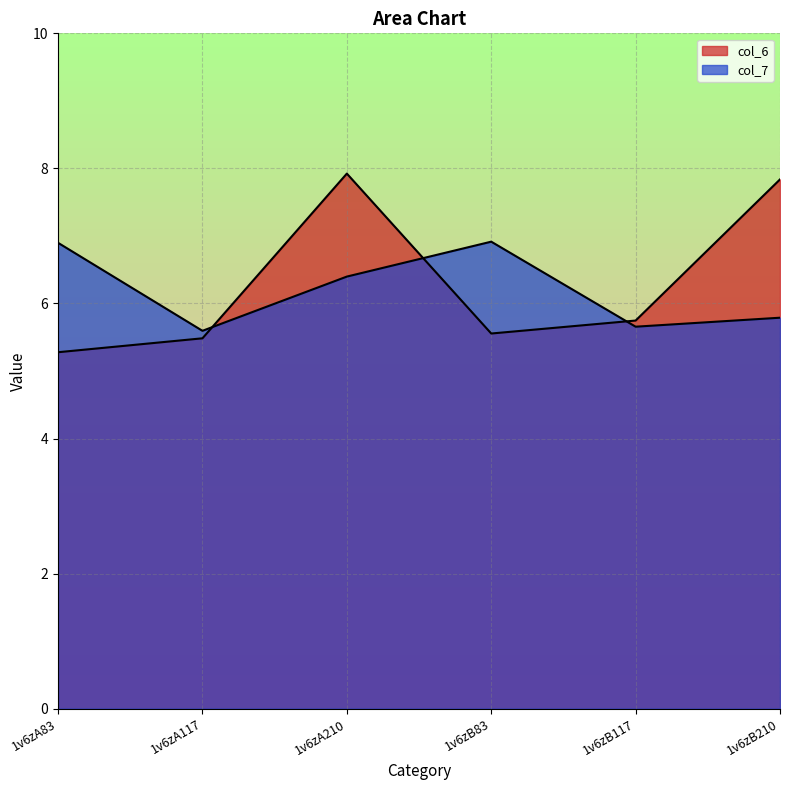

Which series changed the most between 1v6zA117 and 1v6zB210?

col_6